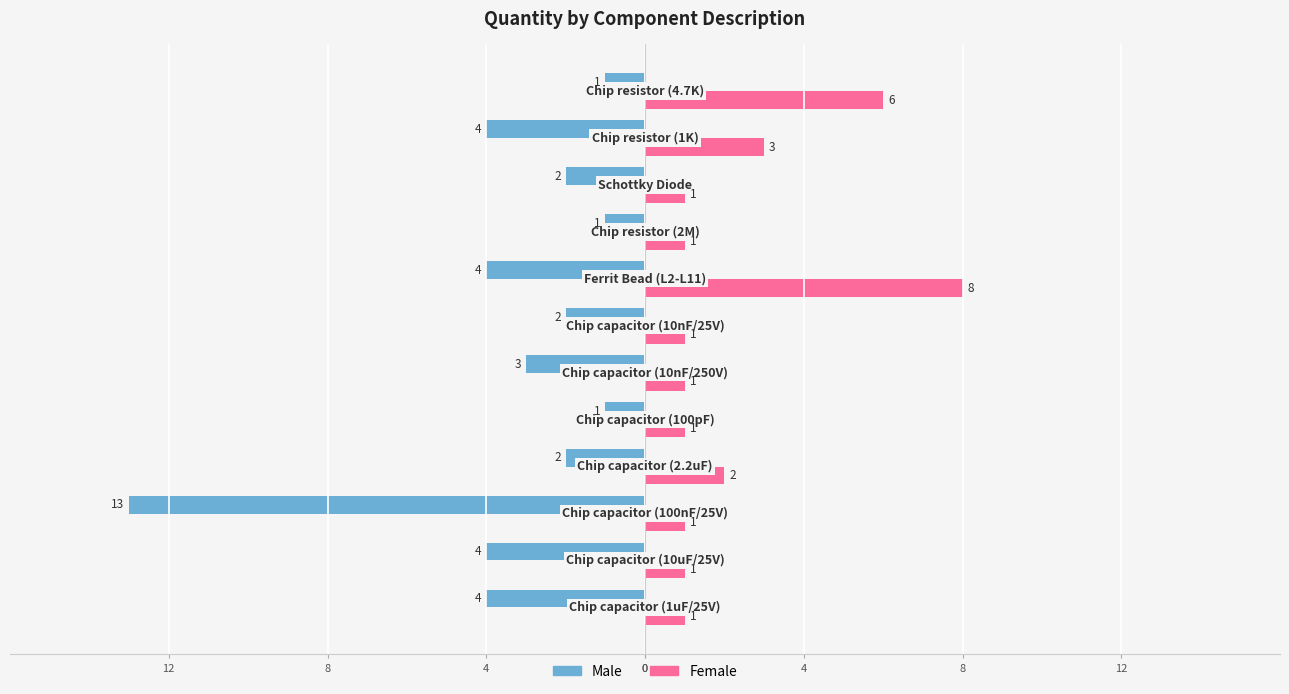

What are all the series names shown in the legend?

Male, Female